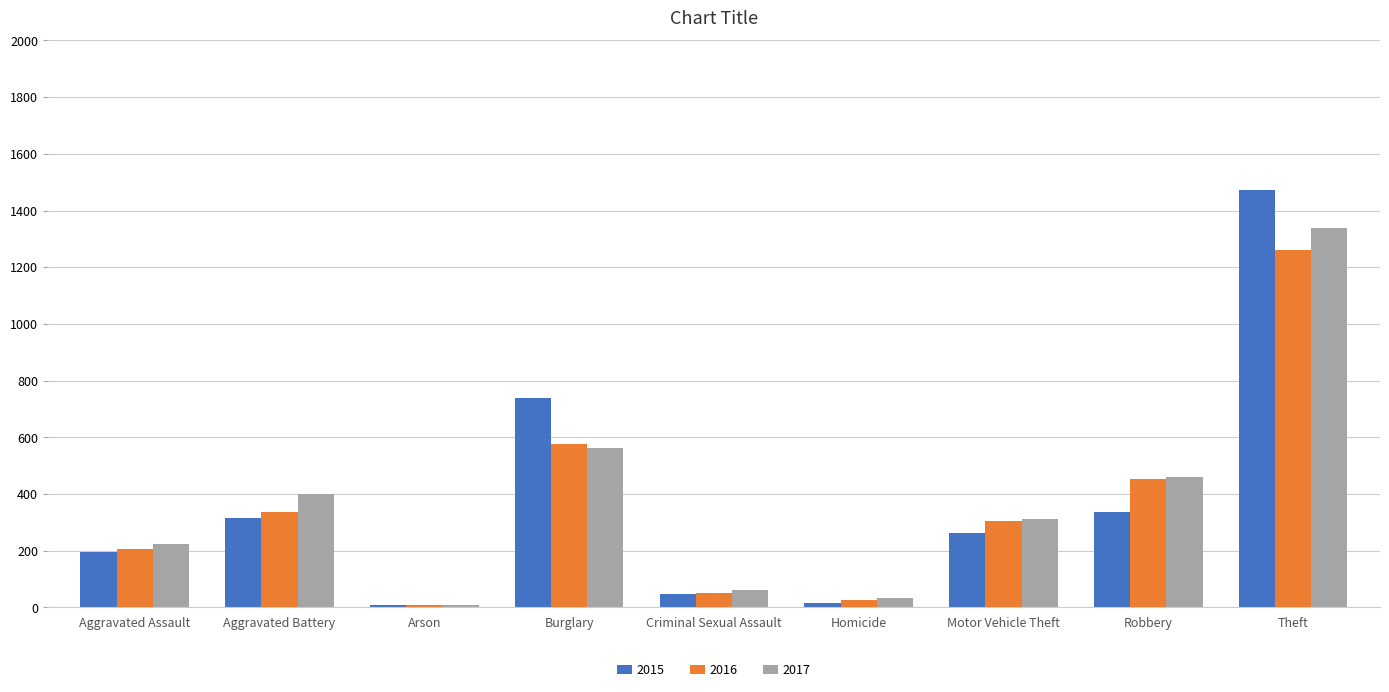

How many bars are there in total?

27